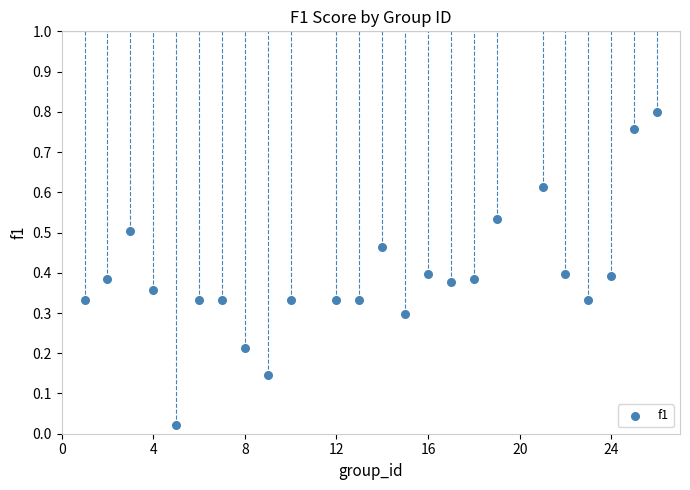

What is the range of X values (max minus min)?

25.0